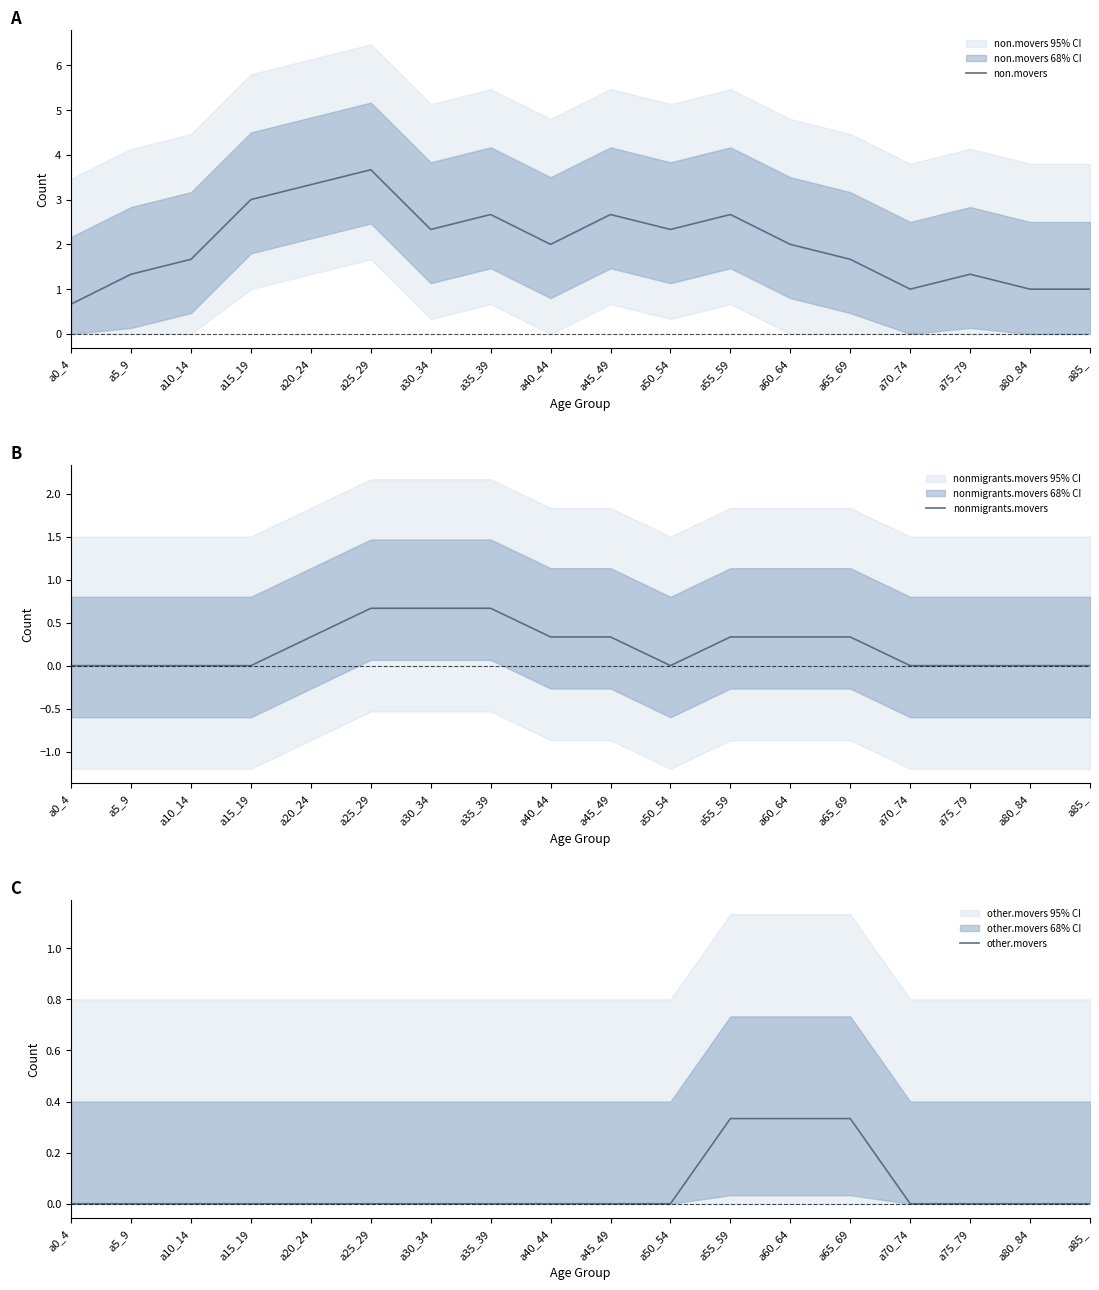

How many values in the nonmigrants.movers series exceed 0?

9